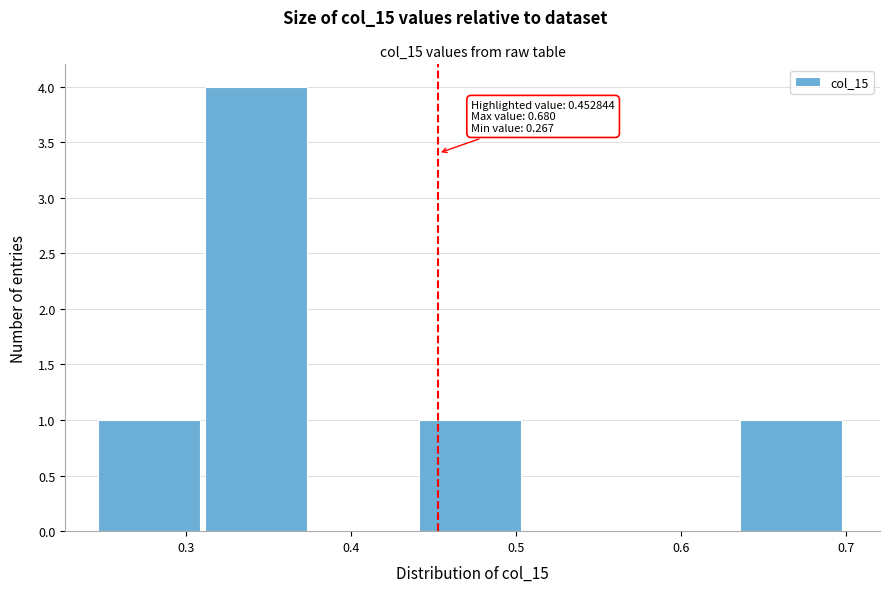

Over which range of the x-axis is the bar tallest?

0.31 to 0.38